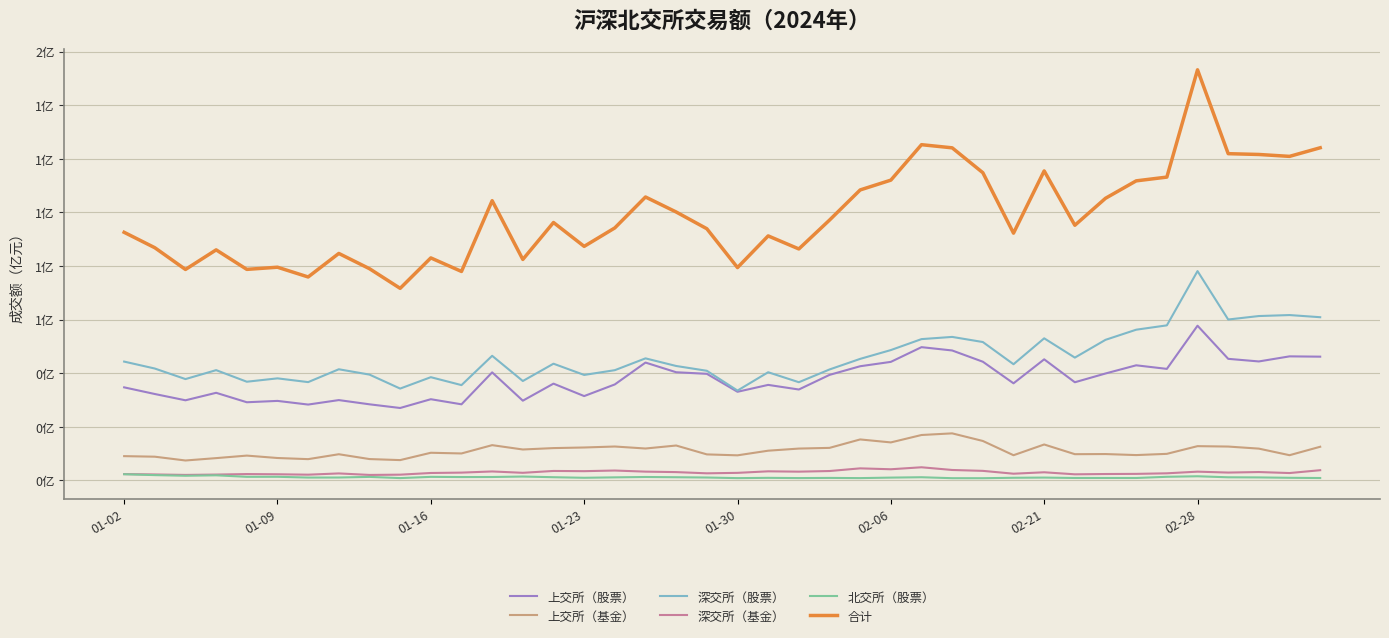

True or false: 合计 and 深交所（股票） intersect in this chart.

False